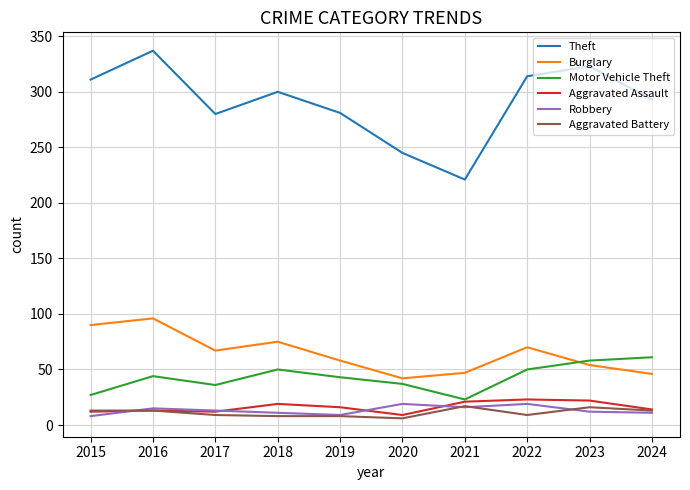

What is the highest value of the Aggravated Battery series?

17